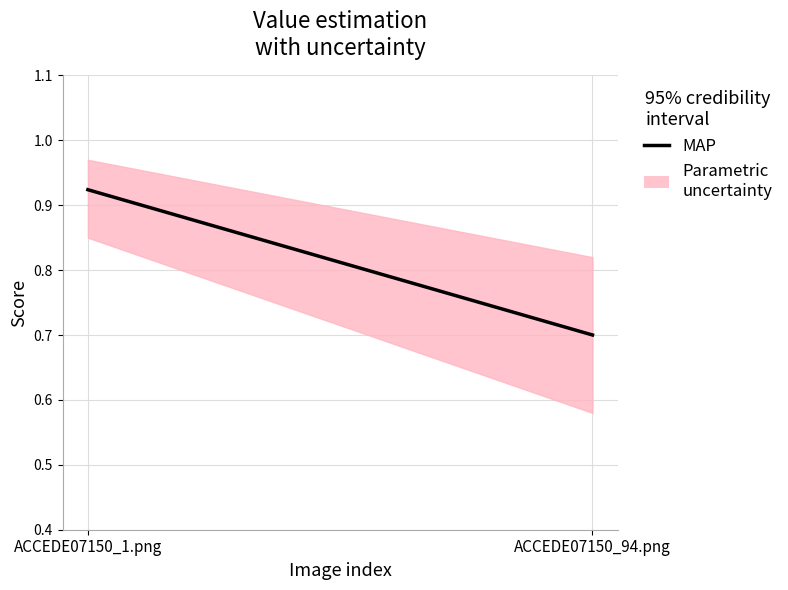

At which label is the value closest to 0?

ACCEDE07150_94.png